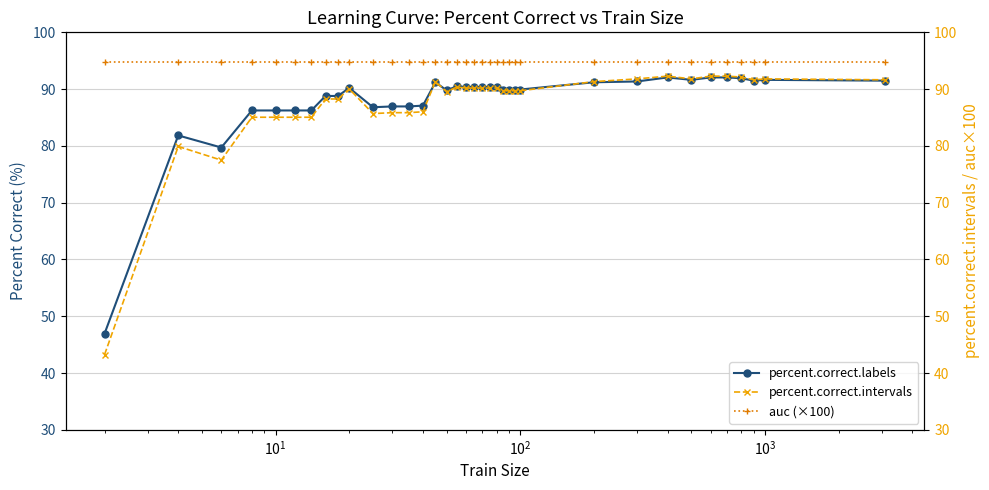

What is the value of the percent.correct.labels point at the 19th from the left?

90.4